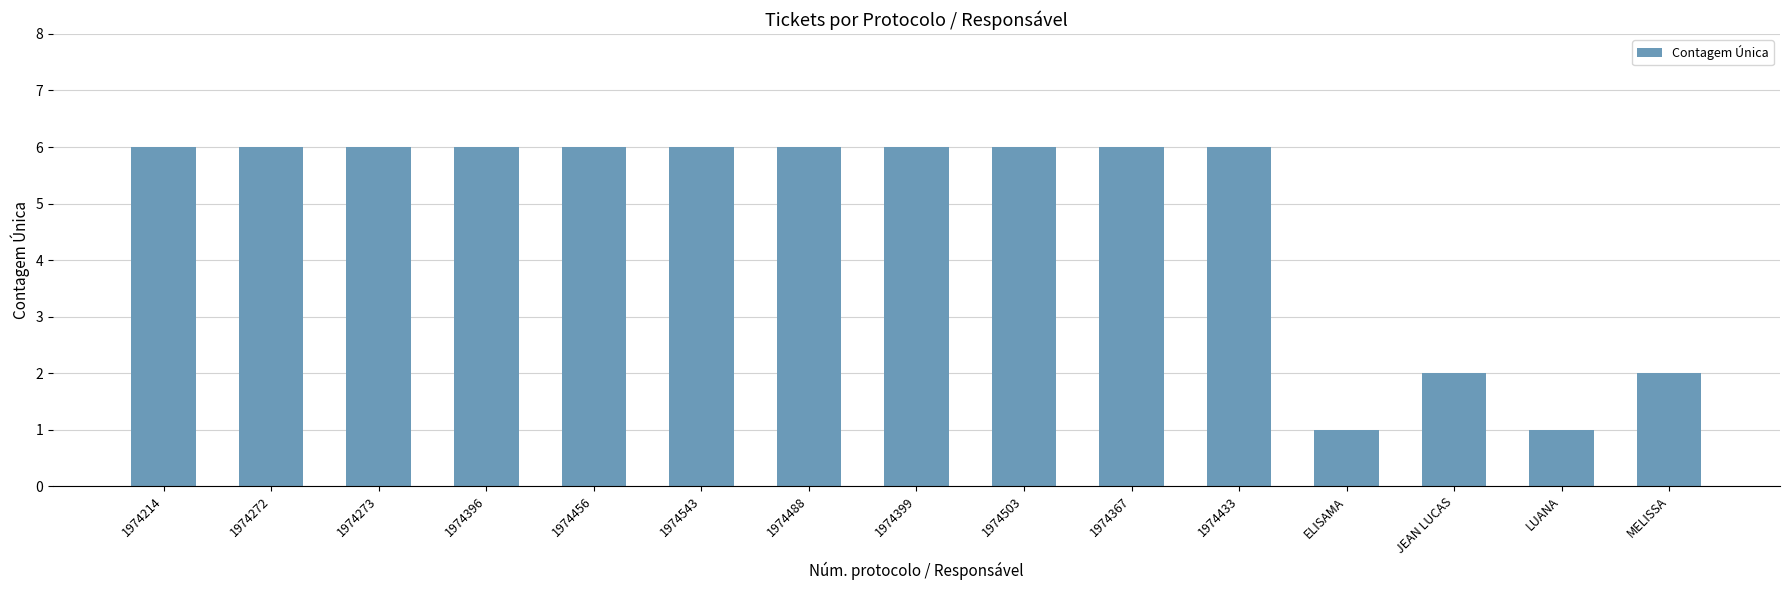

How many categories are shown in the chart?

15